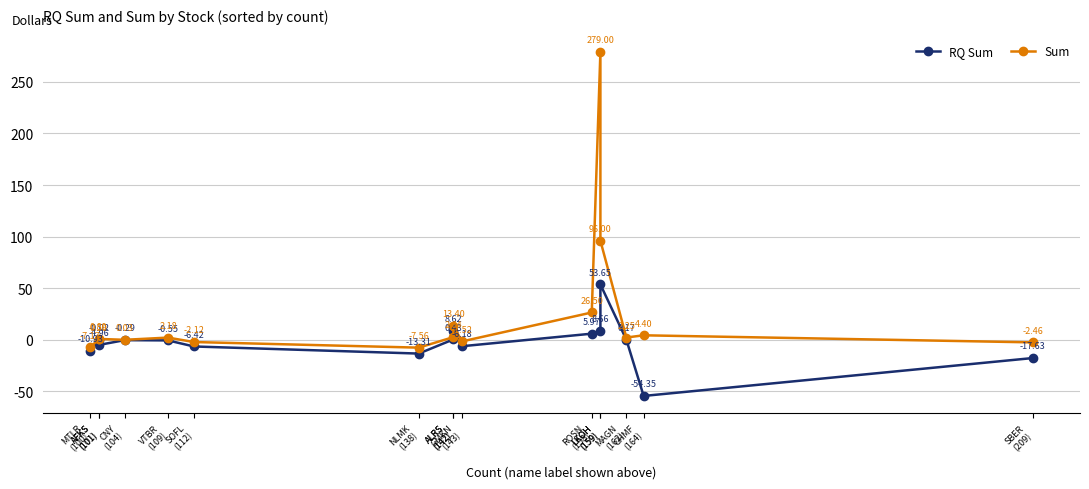

What is the sum of all RQ Sum values?

-37.1